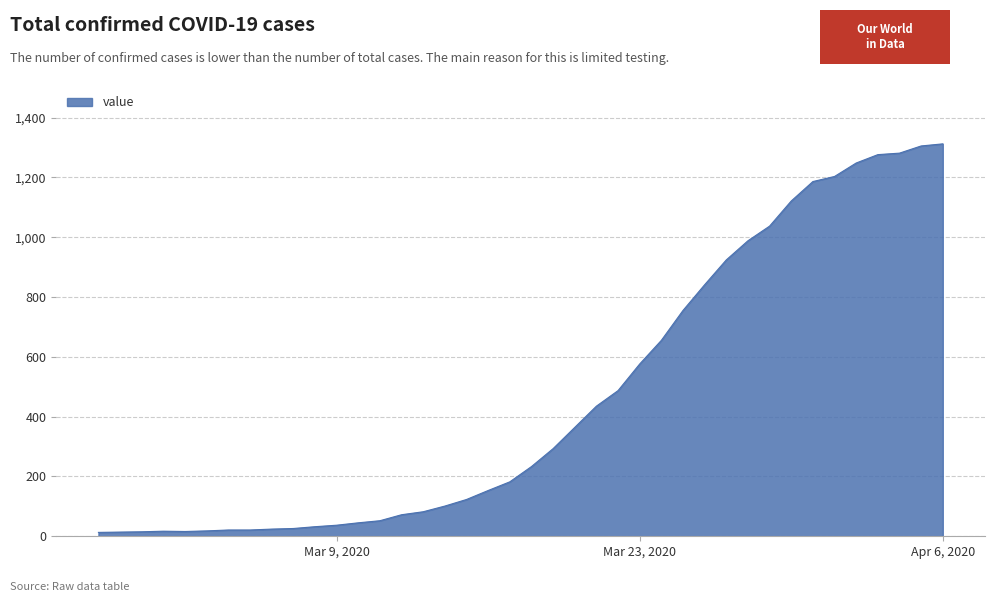

What is the greatest value displayed?

1312